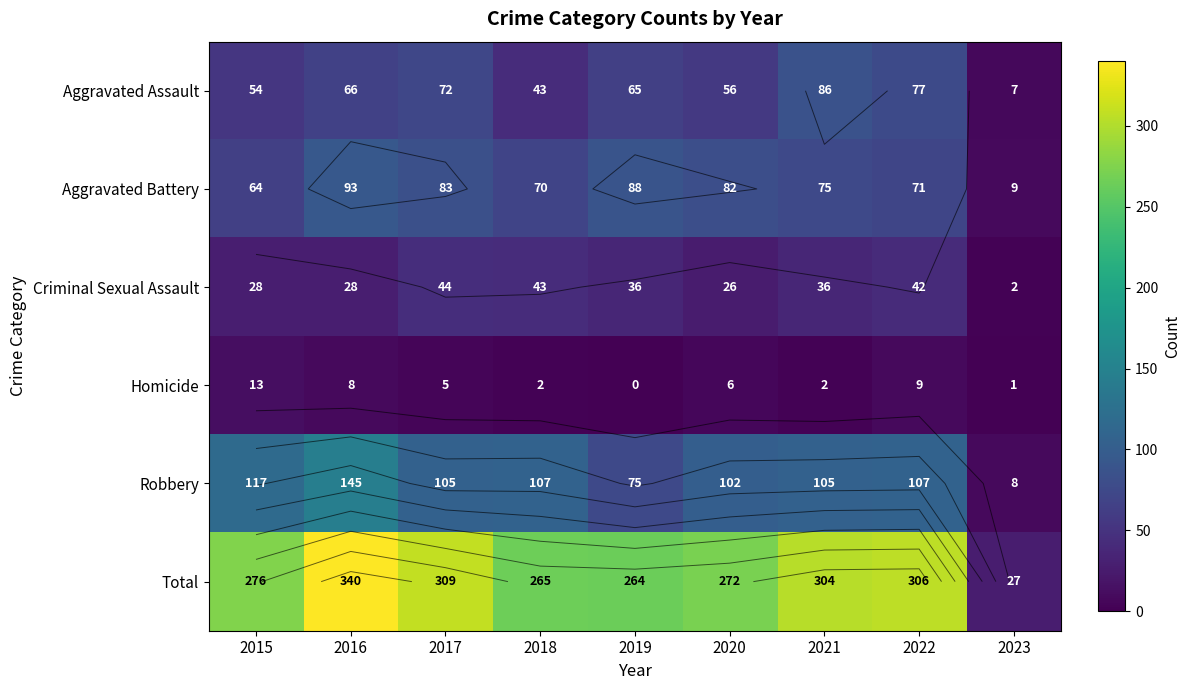

Which series has the widest spread of values?

Total